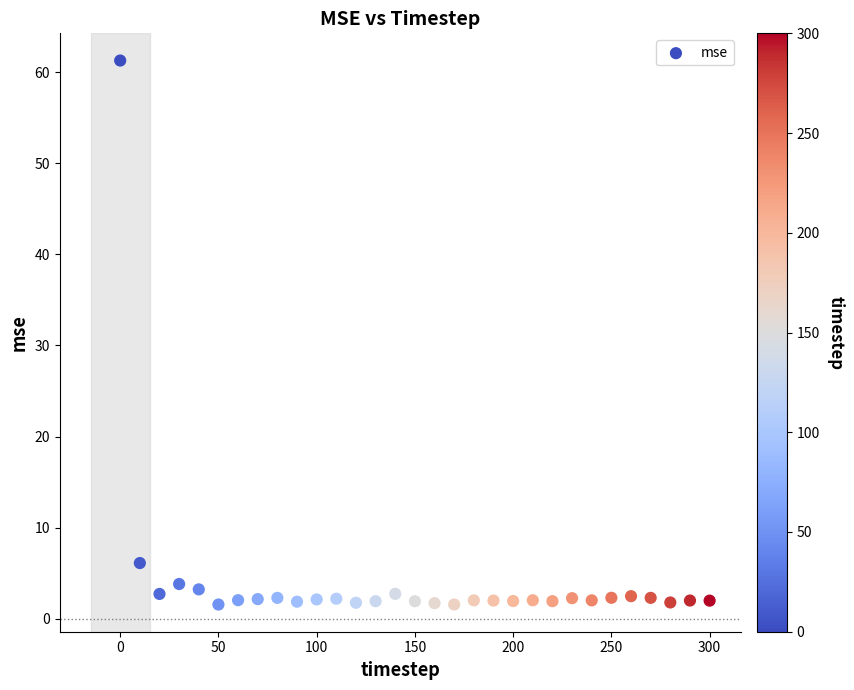

What is the range of X values (max minus min)?

300.0